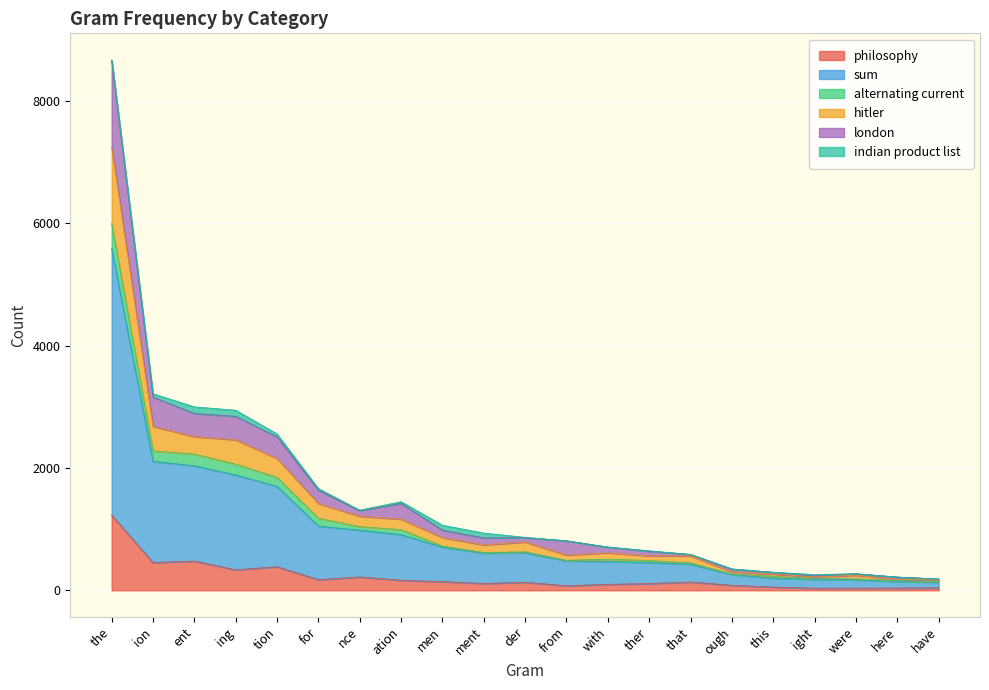

At which label does philosophy reach its peak?

the